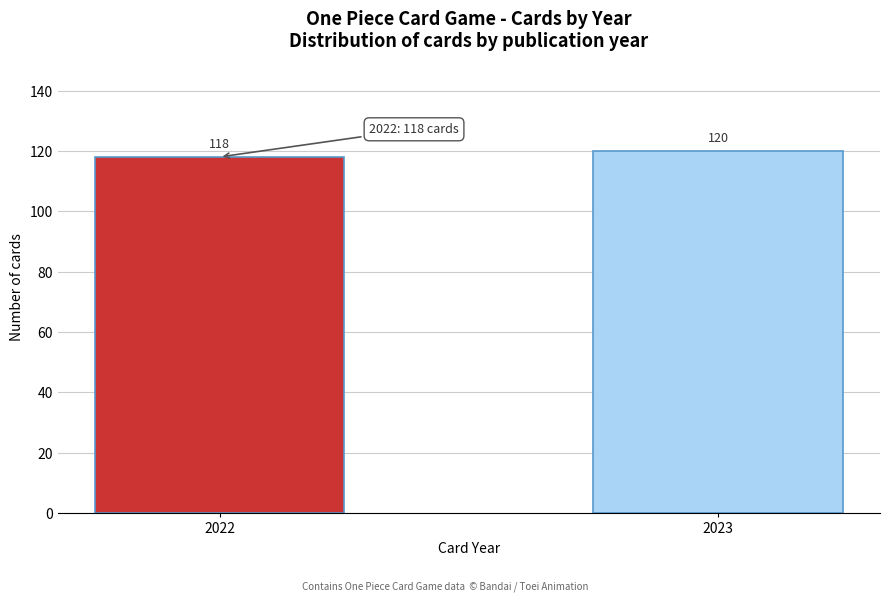

Reading left to right, transcribe all the data shown in this chart.

118	120